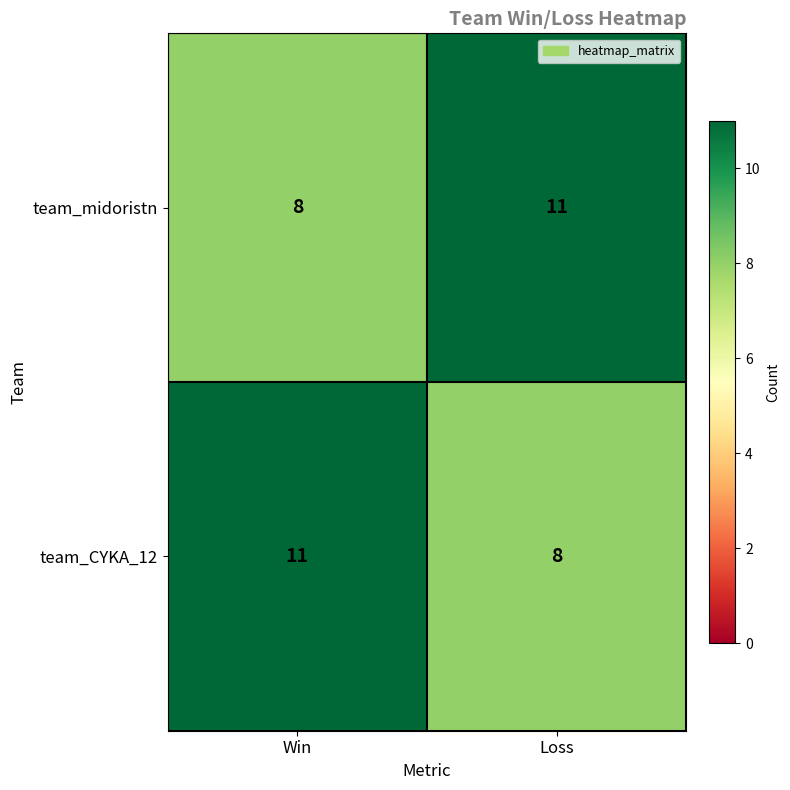

At how many categories does at least one series exceed 10?

2